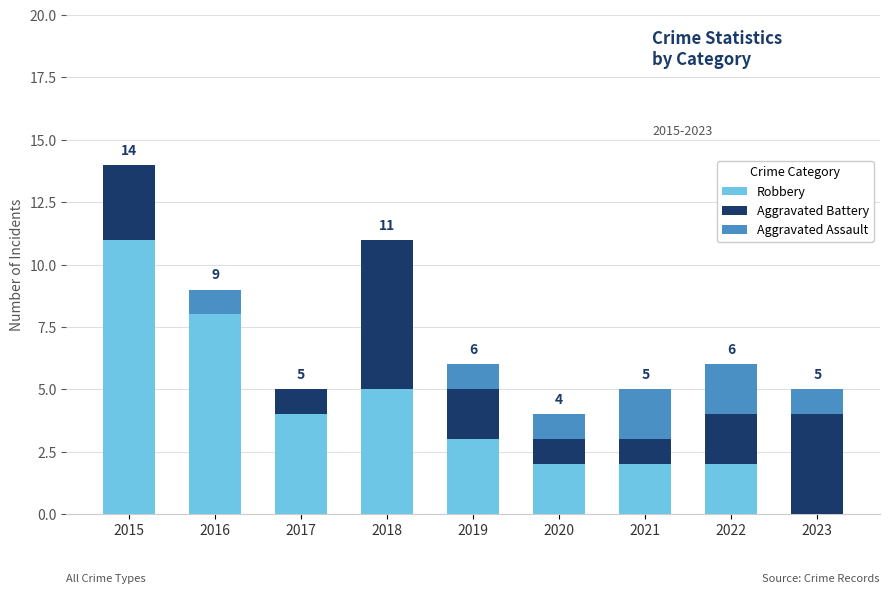

What is the highest value of the Robbery series?

11